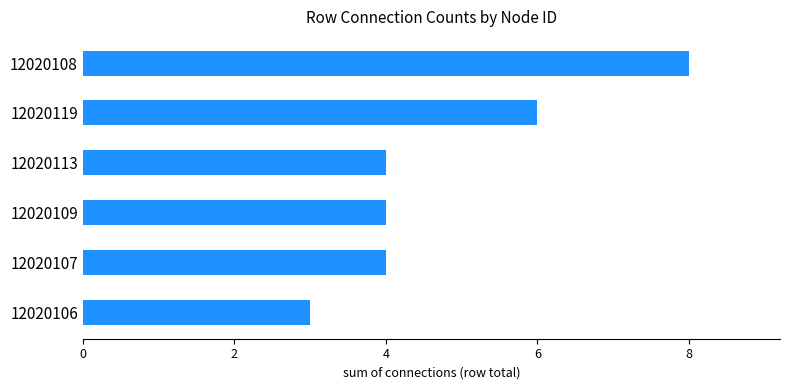

How many categories are shown in the chart?

6